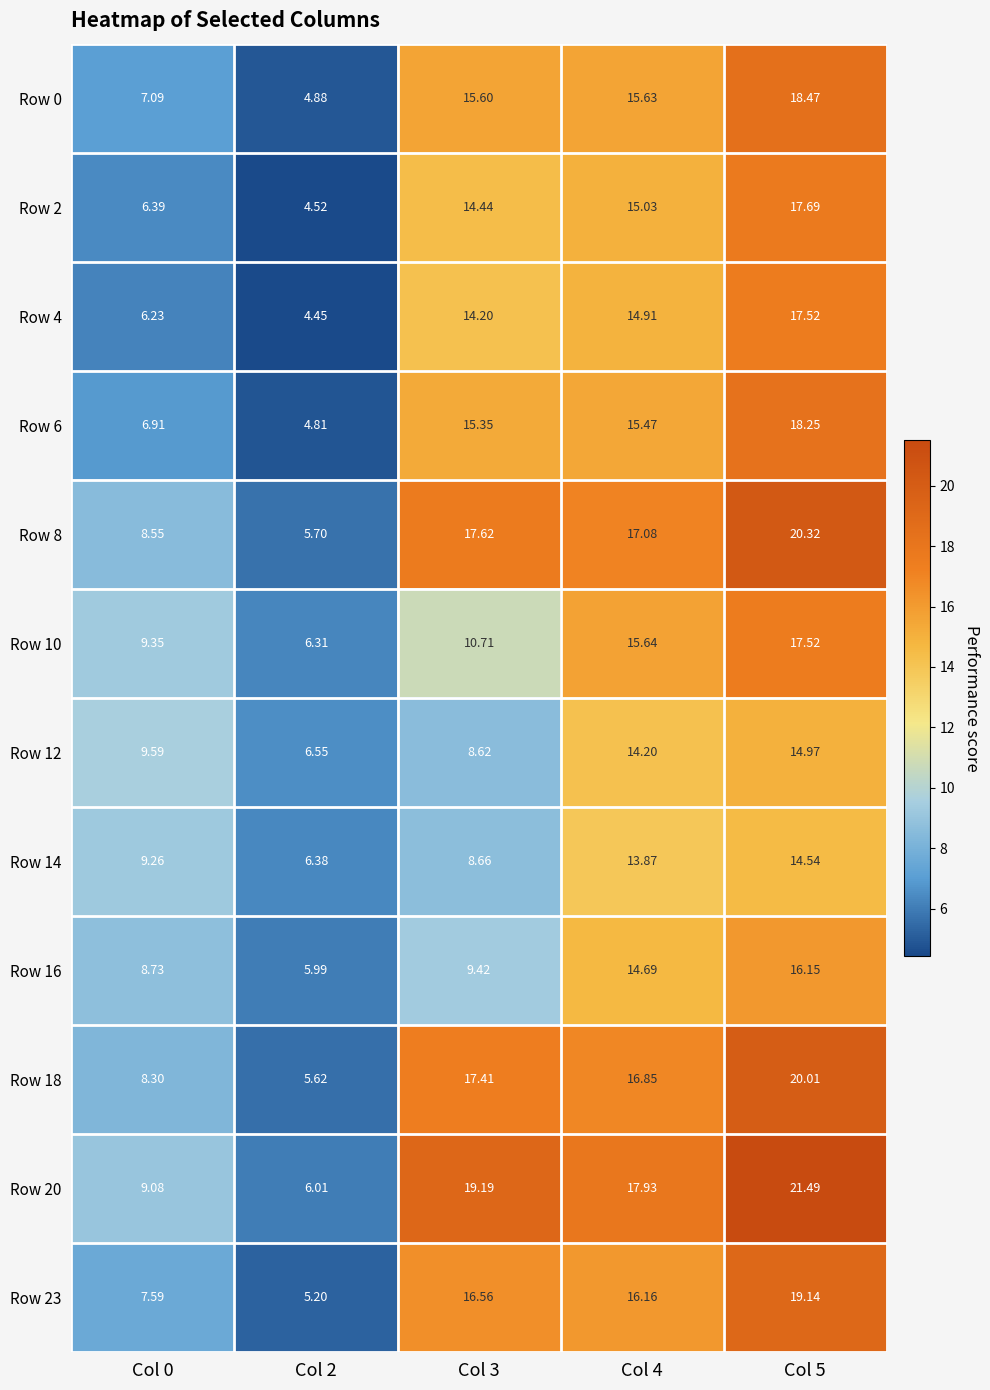

Is the value of Row 2 at Col 2 greater than the value of Row 23 at Col 4?

No